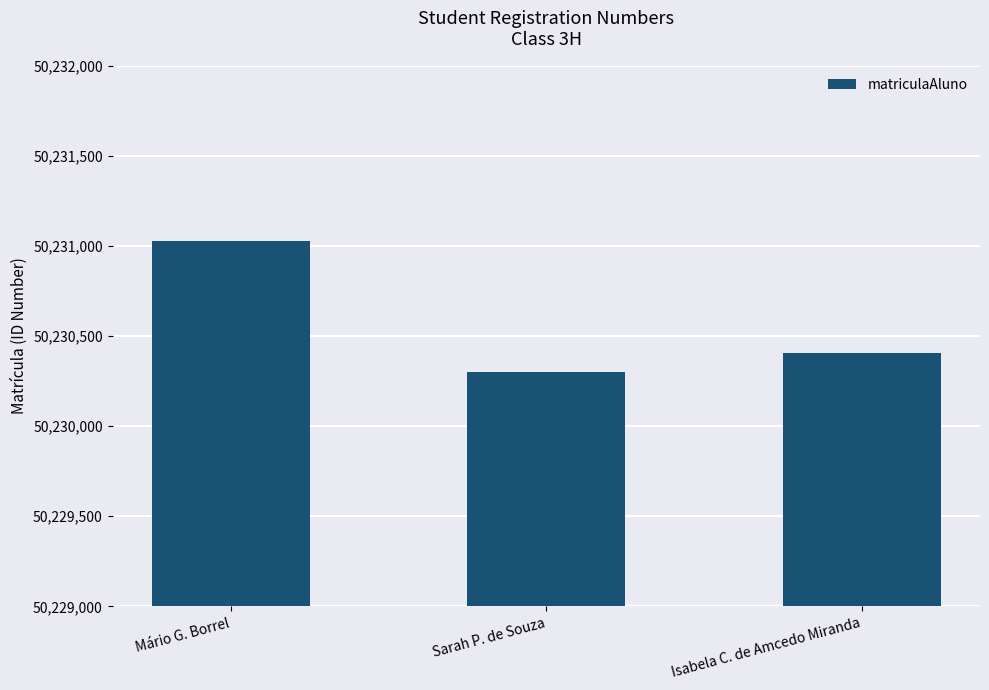

What is the value of the 2nd bar from the left?

50230303